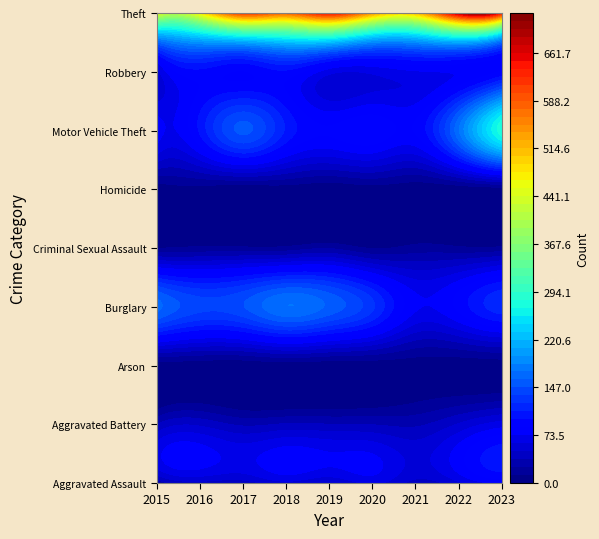

What is the spread (max minus min) of values at 2018?

576